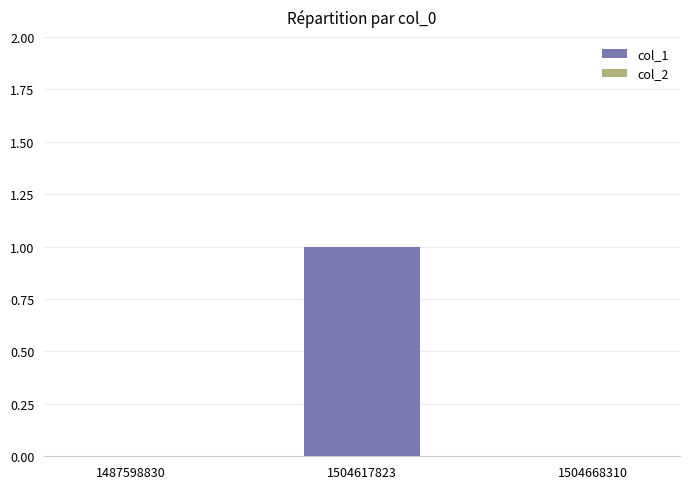

How many categories are shown in the chart?

3